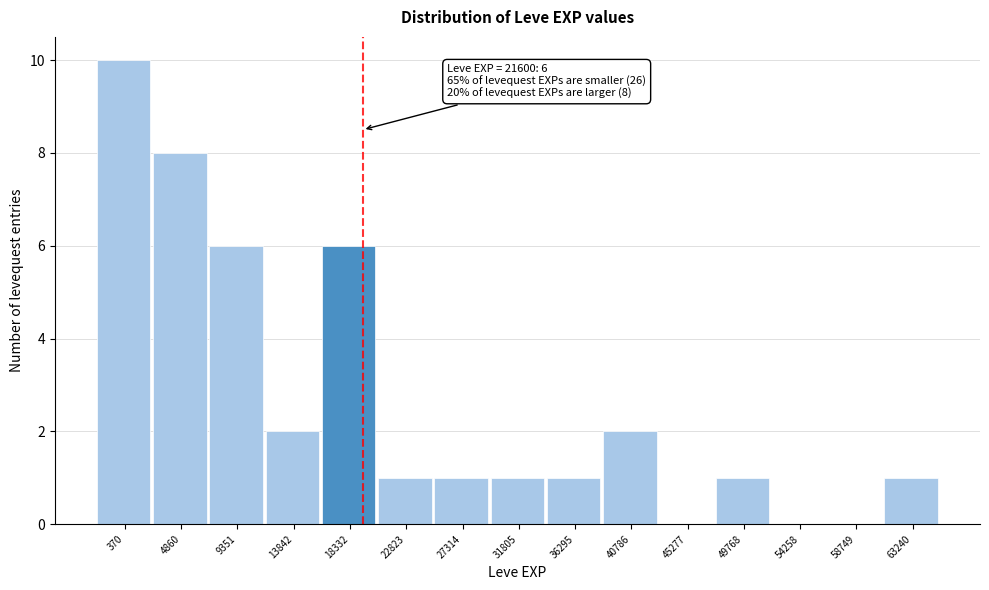

Reading left to right, extract all data points from this chart.

370=10	4860=8	9351=6	13842=2	18332=6	22823=1	27314=1	31805=1	36295=1	40786=2	45277=0	49768=1	54258=0	58749=0	63240=1